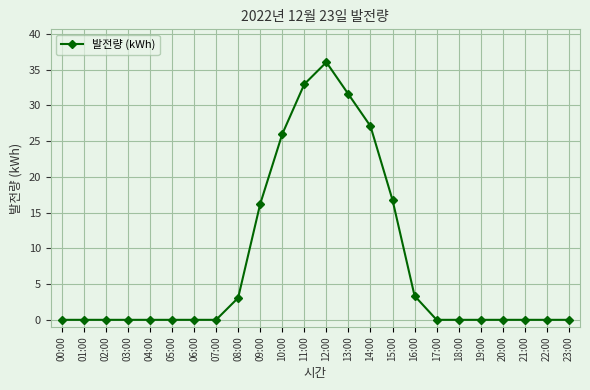

What is the change in value from 08:00 to 20:00?

-3.1